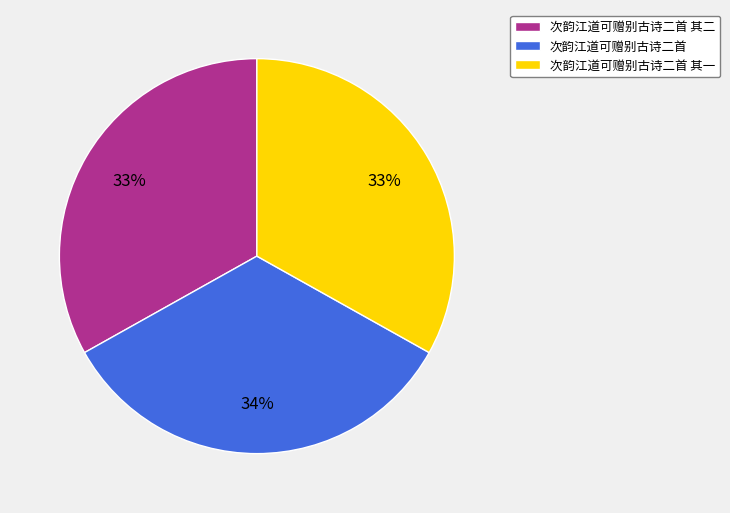

Does 次韵江道可赠别古诗二首 represent more than half of the total?

No